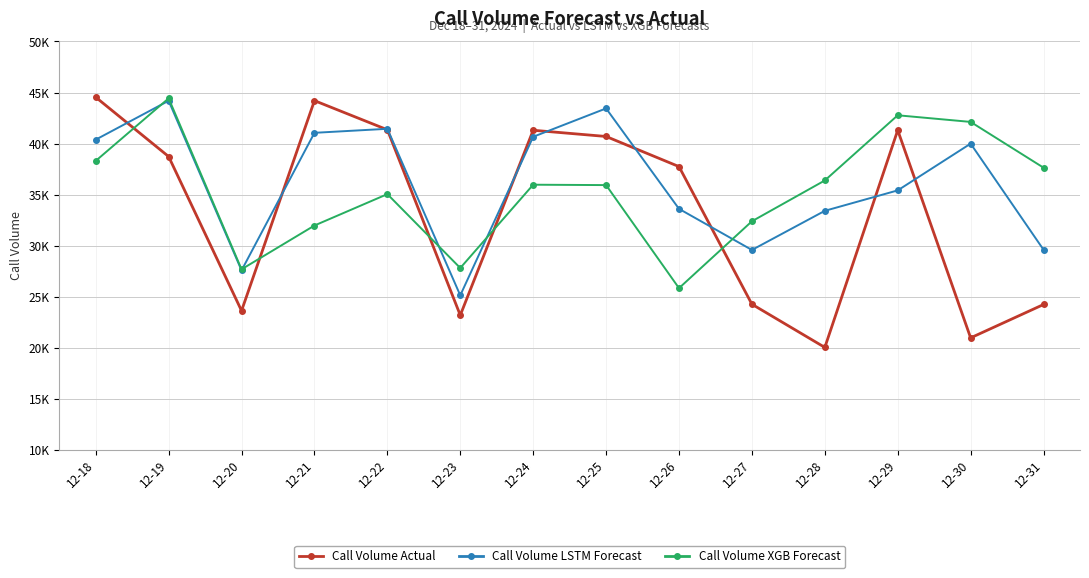

At which label does Call Volume XGB Forecast first exceed 35969?

12-18